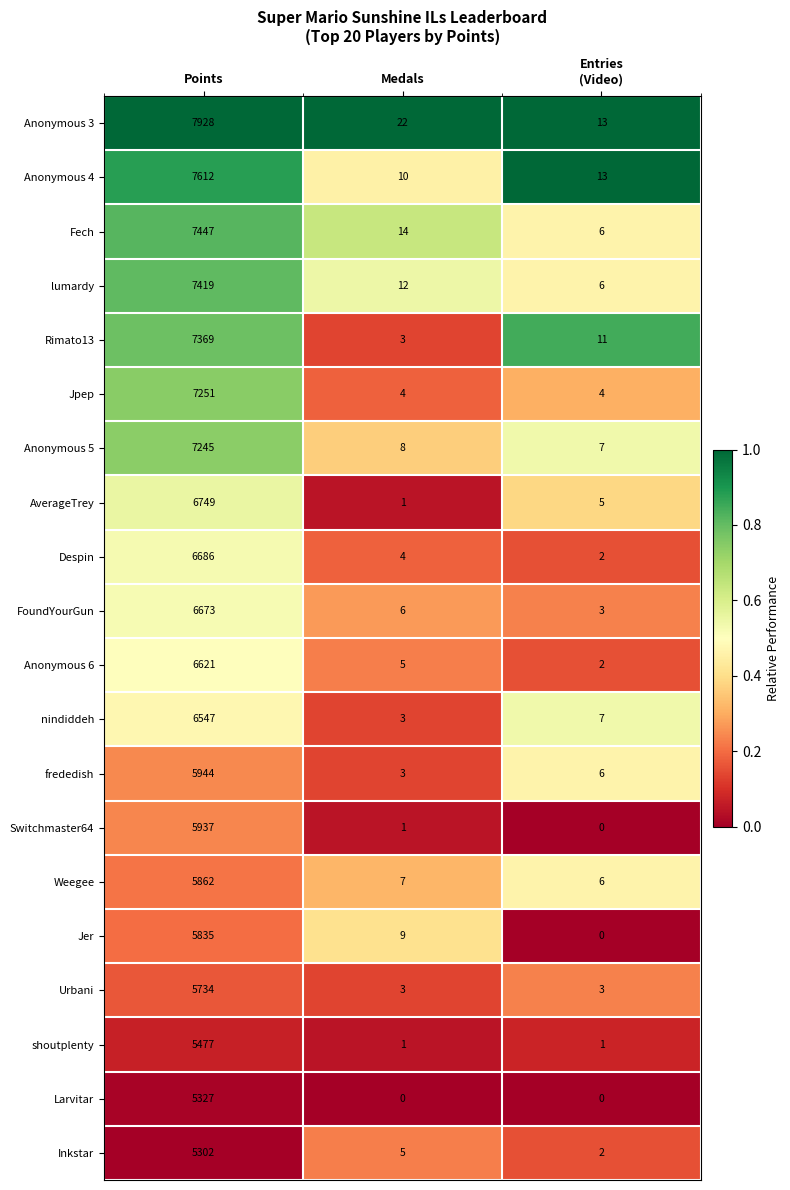

How many data points does each series have?

3